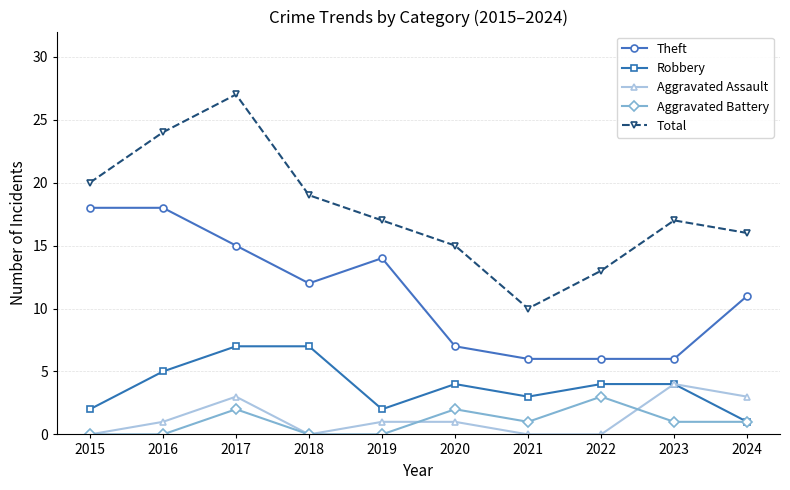

What is the difference between the maximum and minimum values in the Theft series?

12